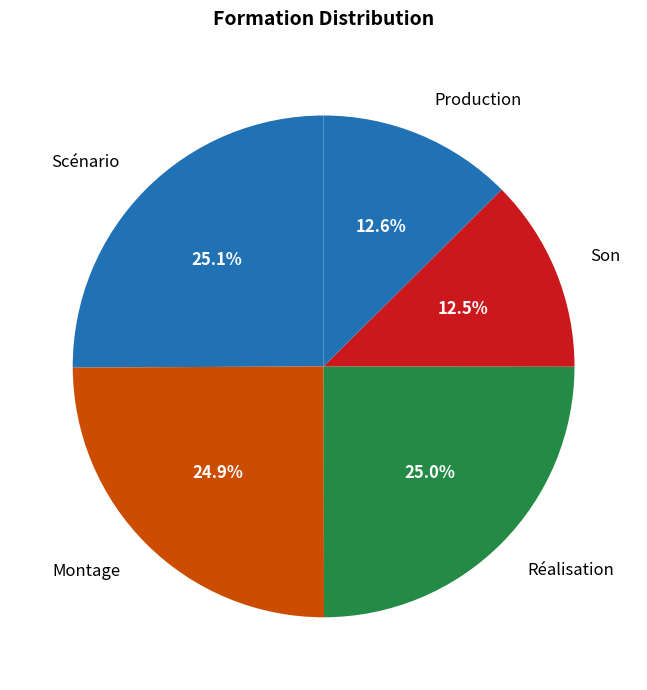

Is there any slice that represents more than half of the pie?

No